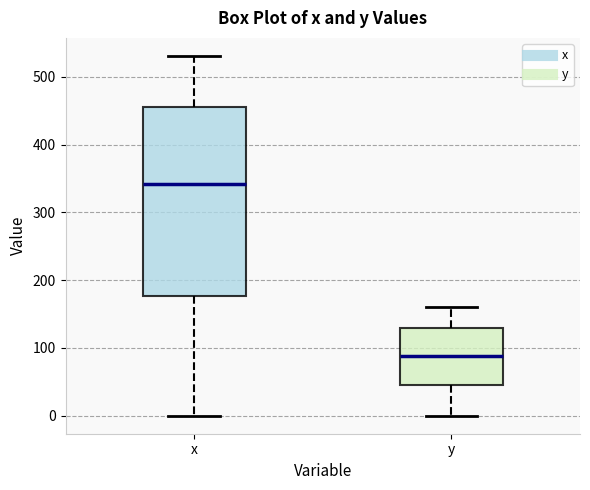

Reading left to right, read every box against the y-axis: the position of its median line, the range the box covers, and the ends of its whiskers. The values are not printed on the chart, so give them approximately, as read against the axis.

x: median 340, box 180 to 460, whiskers 0 to 530
y: median 90, box 50 to 130, whiskers 0 to 160